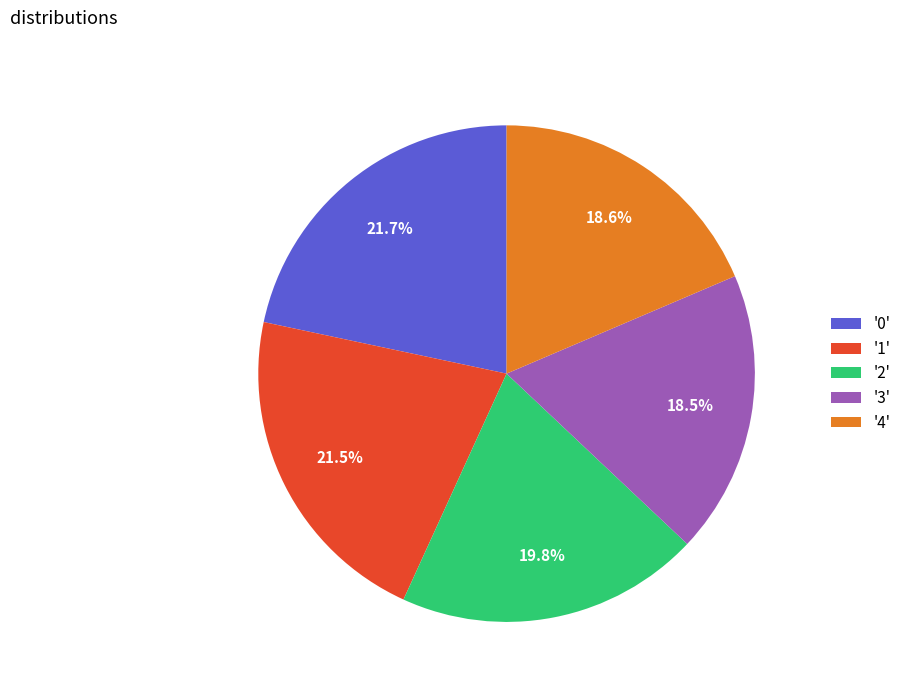

Which has a higher value, '4' or '2'?

'2'